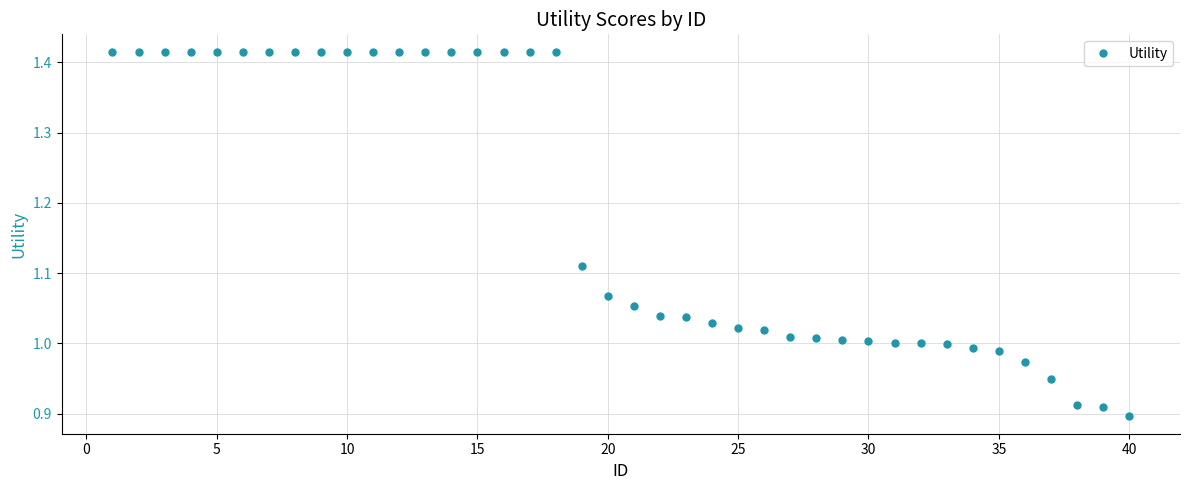

What is the difference between the second highest and second lowest values?

0.5